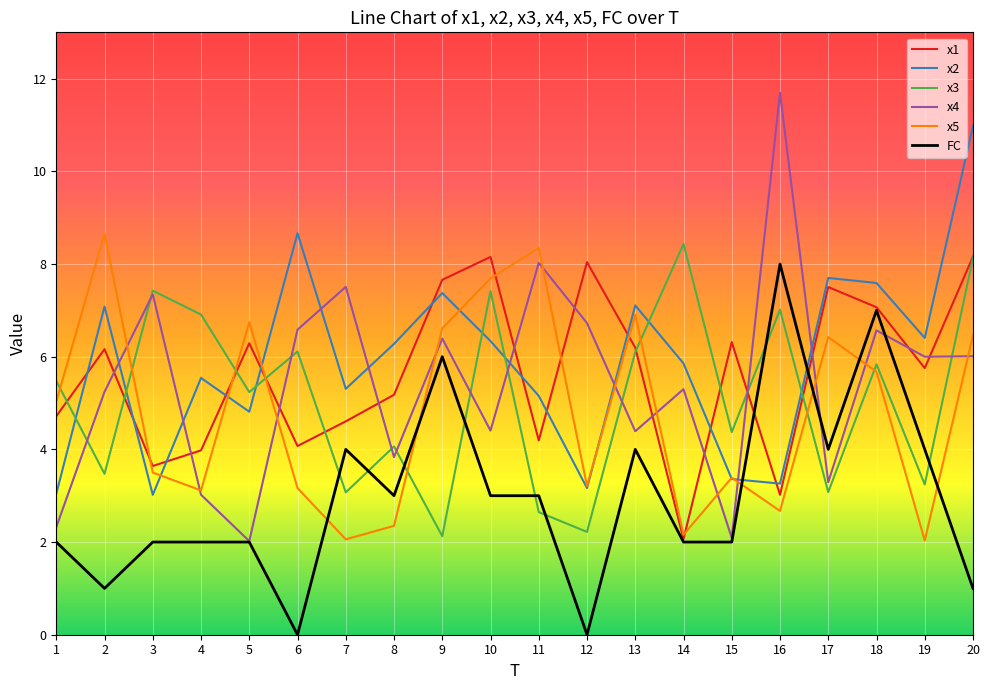

Which series changed the most between 11 and 14?

x5